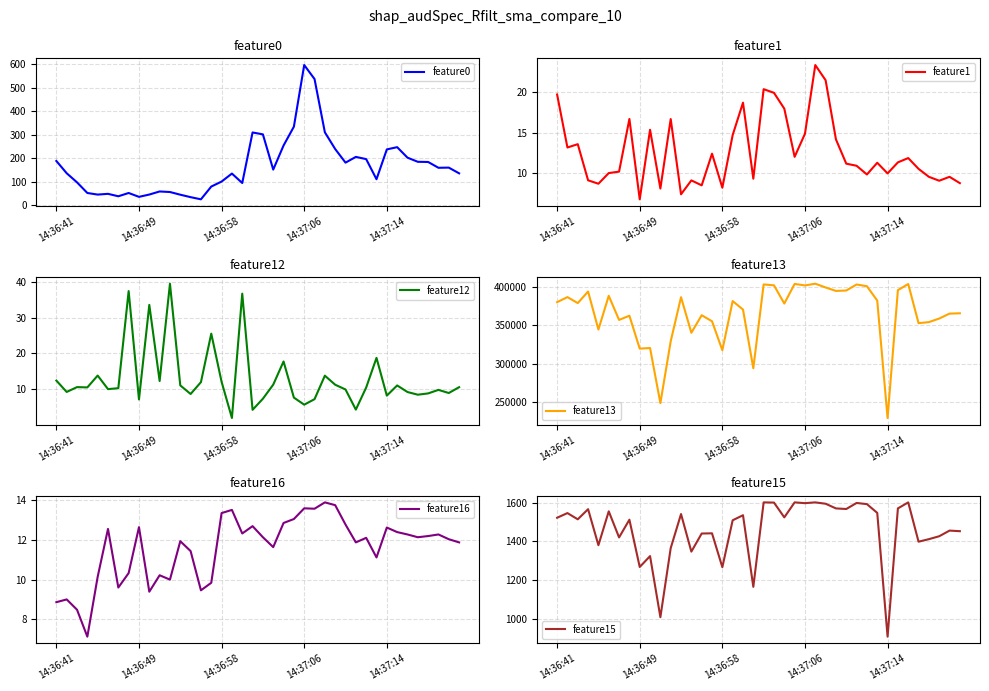

How many lines are shown in the chart?

6